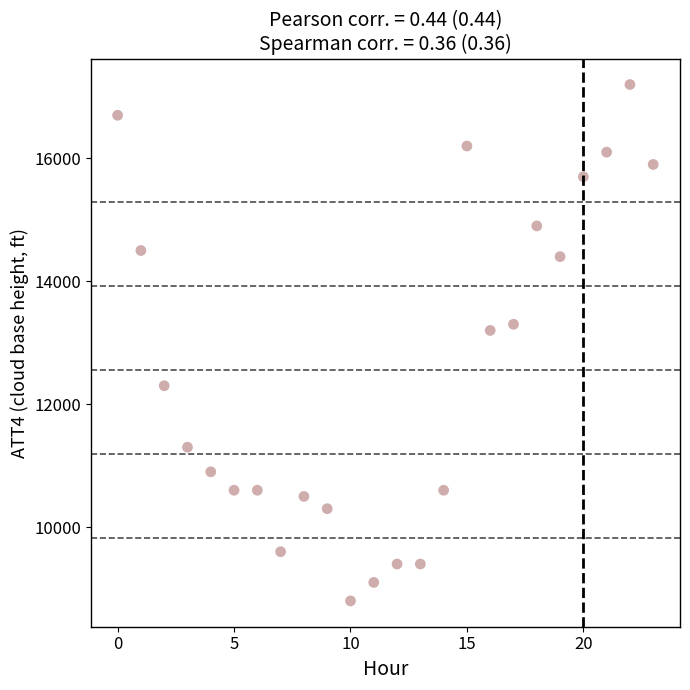

What is the range of Y values (max minus min)?

8400